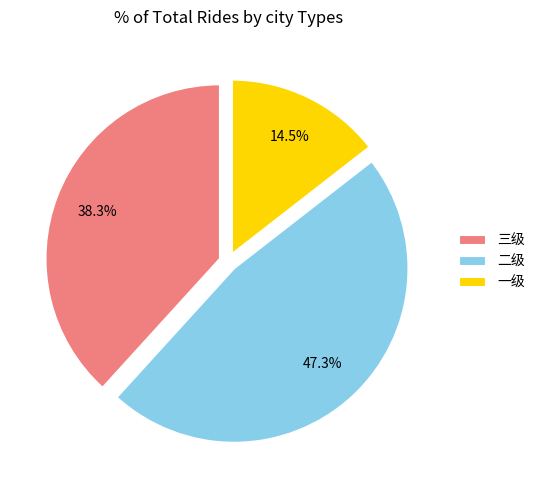

To the nearest percent, what percentage of the pie is 三级?

38%